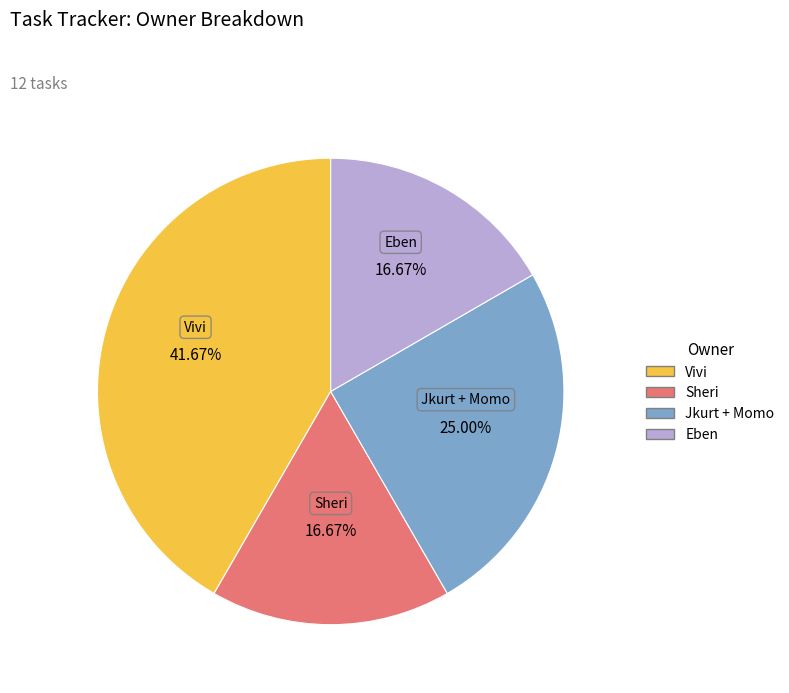

To the nearest percent, what is the difference between the largest and smallest slice percentages?

25%